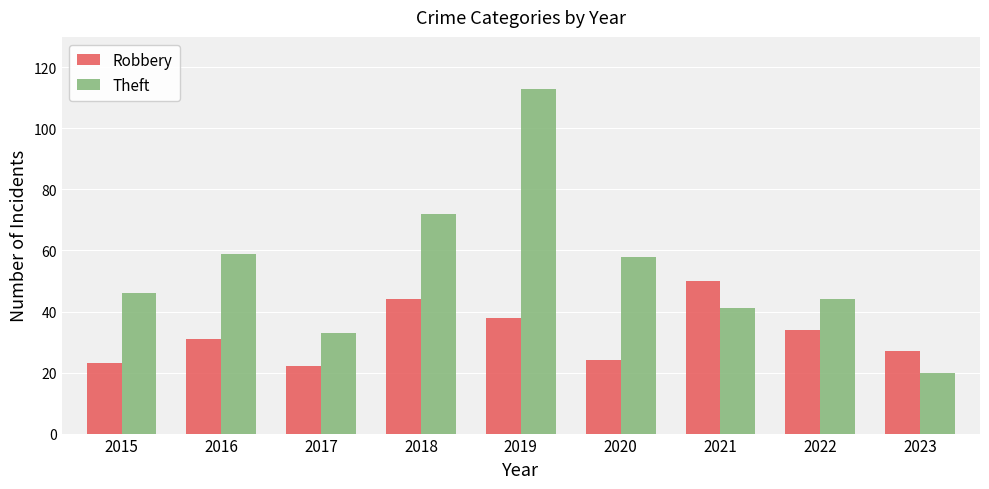

Reading right to left, transcribe all the data shown in this chart.

Robbery: 2023=27	2022=34	2021=50	2020=24	2019=38	2018=44	2017=22	2016=31	2015=23
Theft: 2023=20	2022=44	2021=41	2020=58	2019=113	2018=72	2017=33	2016=59	2015=46